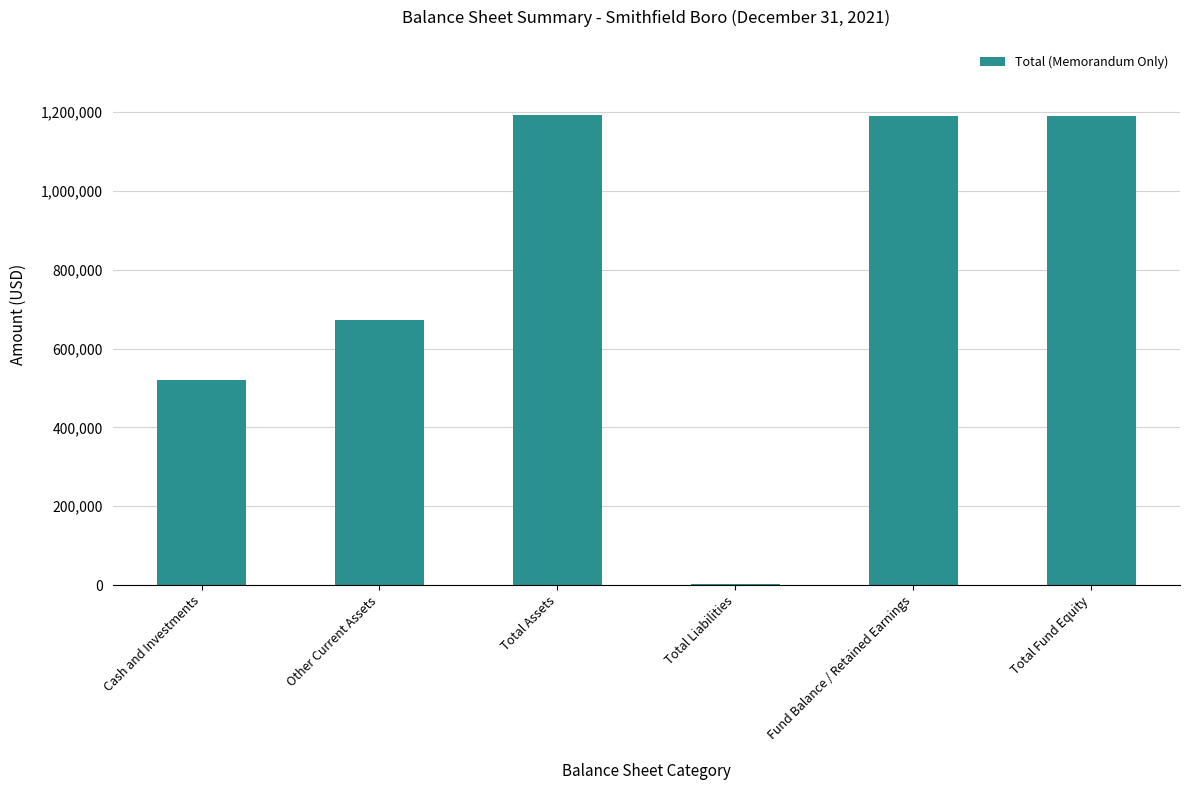

What is the maximum value shown in the chart?

1193379